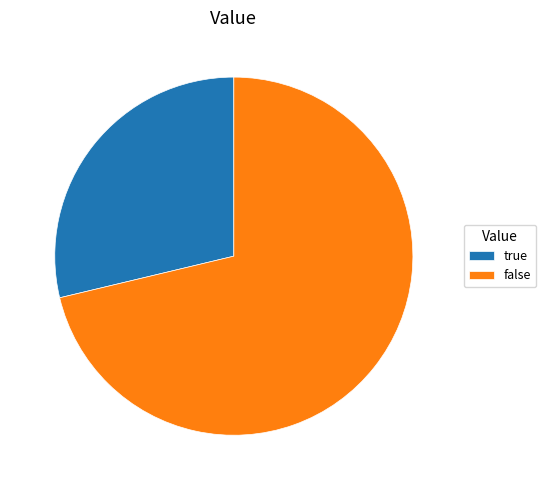

Does false represent more than half of the total?

Yes